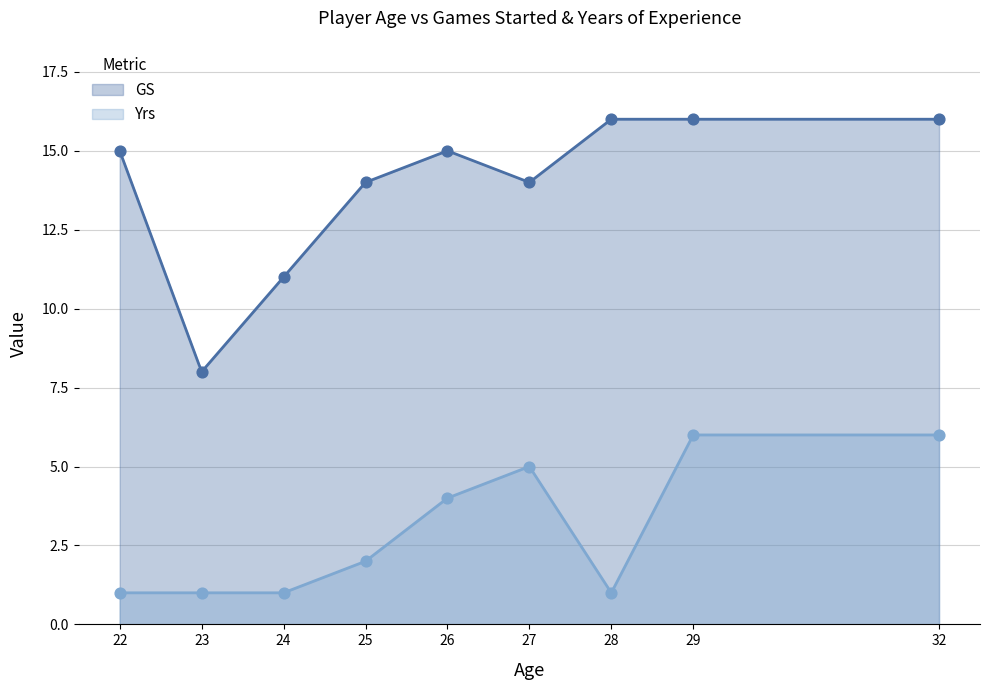

What are all the series names shown in the legend?

GS, Yrs